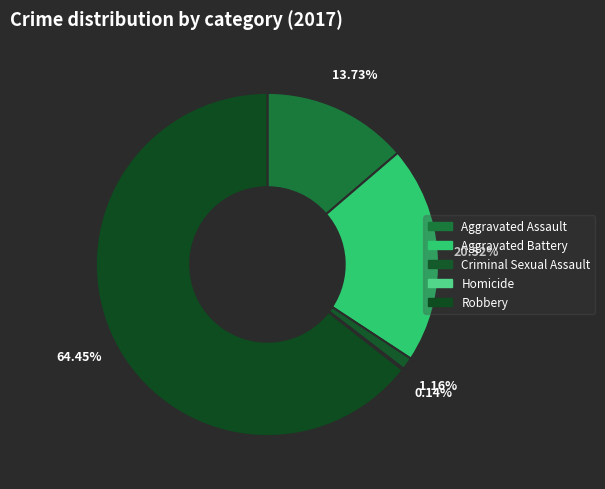

Which slice represents more than half of the pie?

Robbery